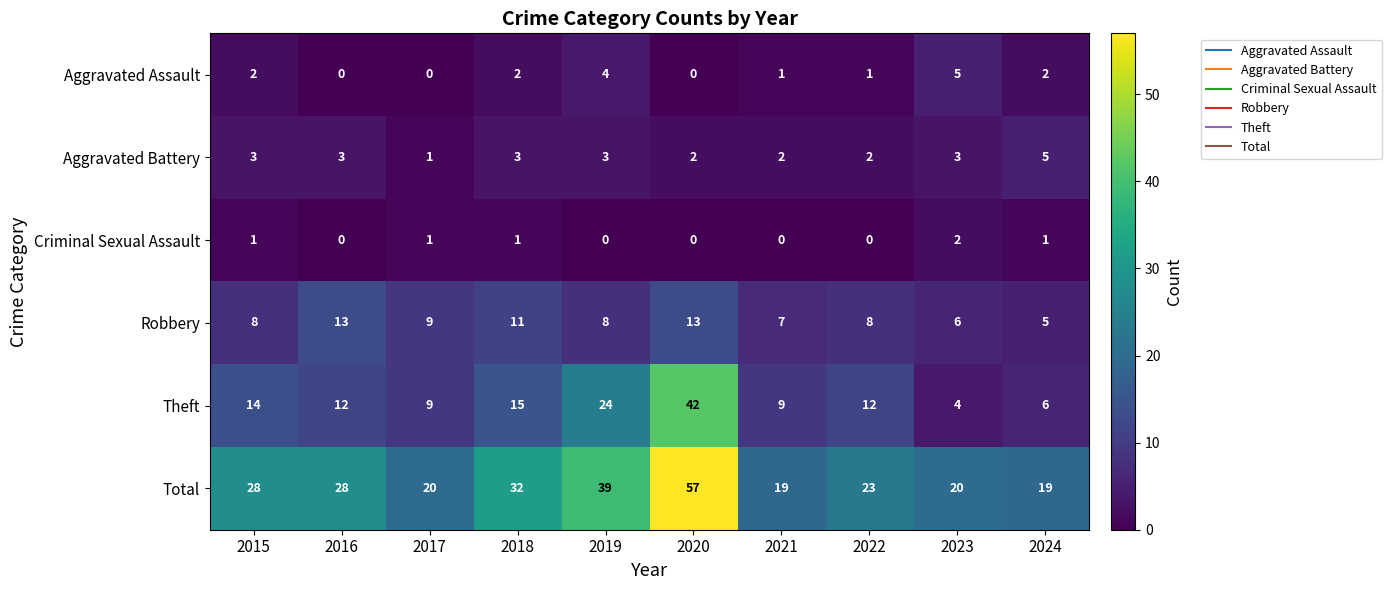

What is the greatest value displayed?

57